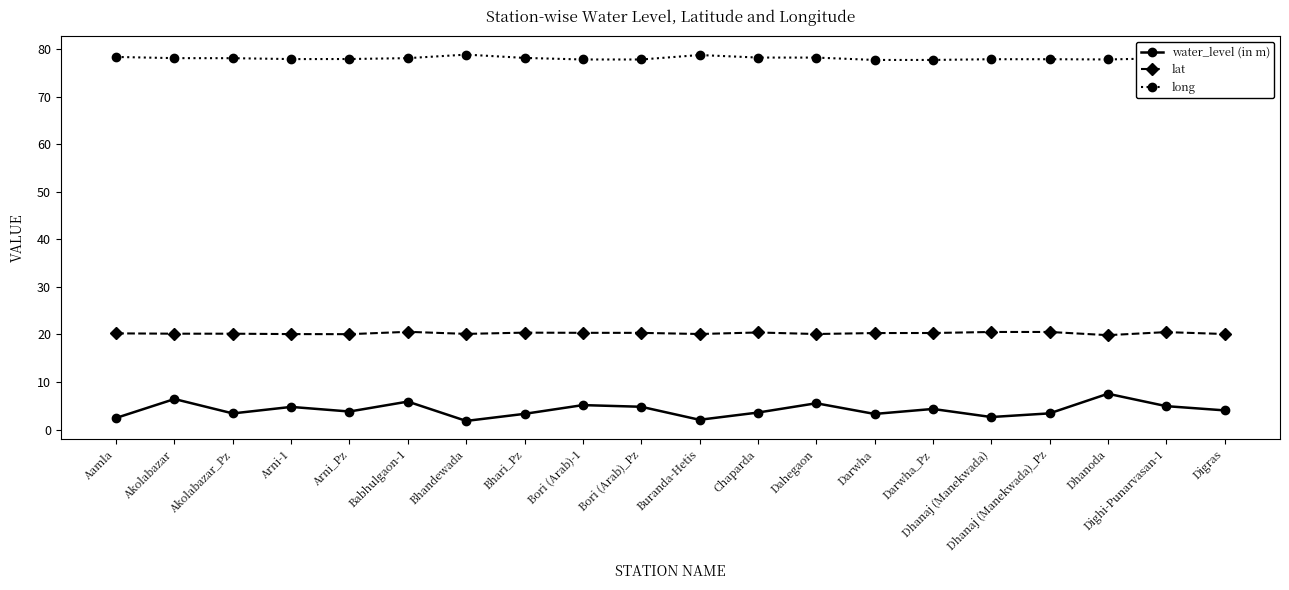

Where does the lat series first go above 20?

Aamla